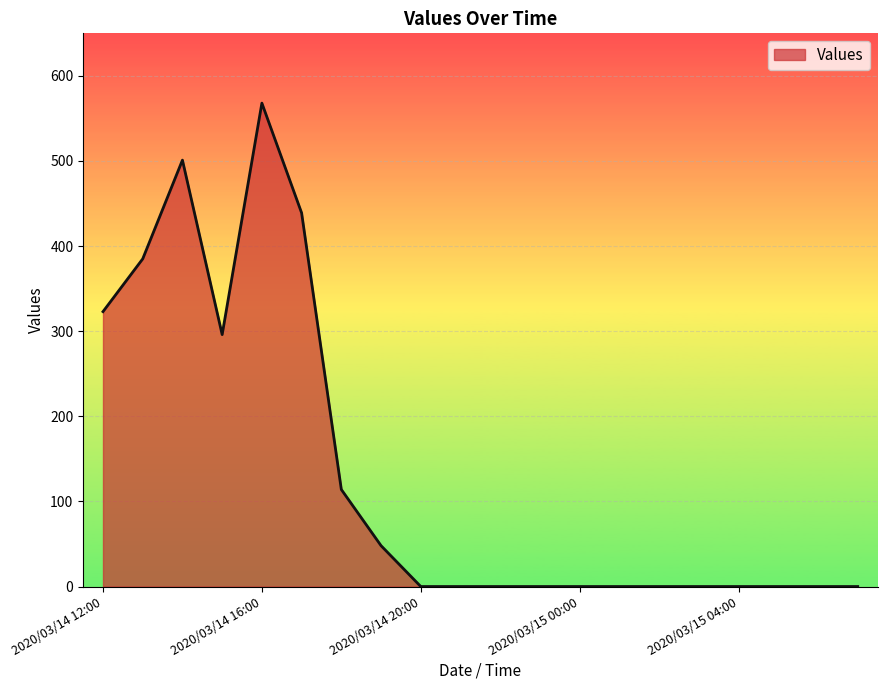

What is the difference between the maximum and minimum values?

568